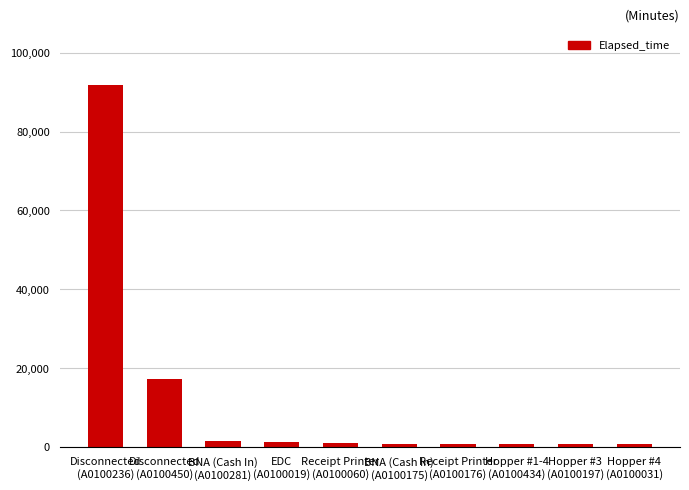

What is the difference between the maximum and minimum values?

91245